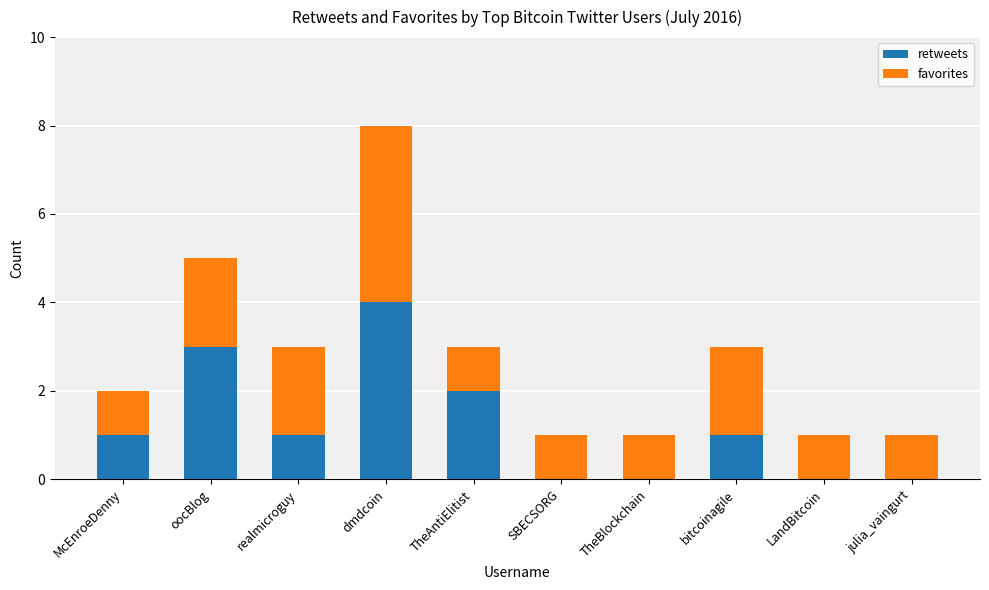

What is the total value across all series at dmdcoin?

8